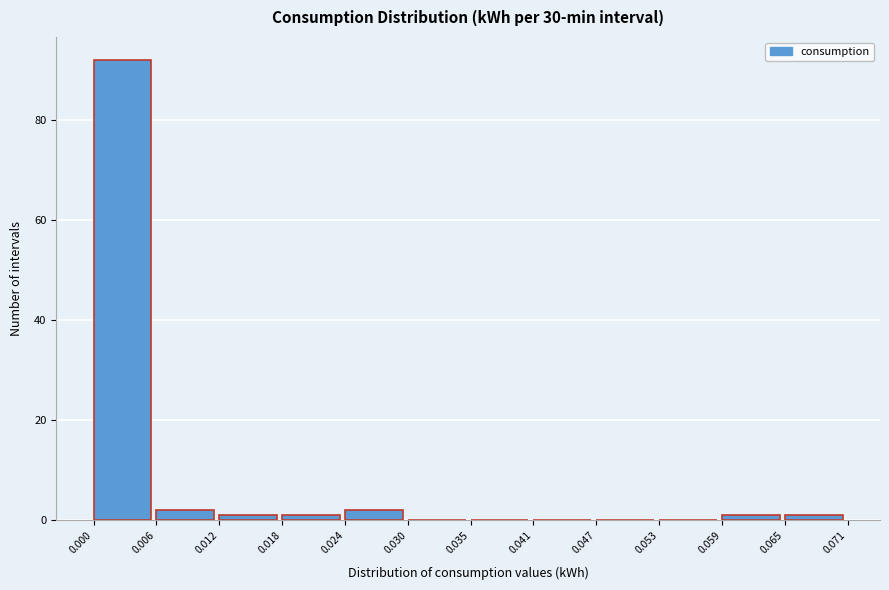

How tall is the bar that spans 0.006 to 0.012 on the x-axis? The values are not printed on the chart, so give them approximately, as read against the axis.

2